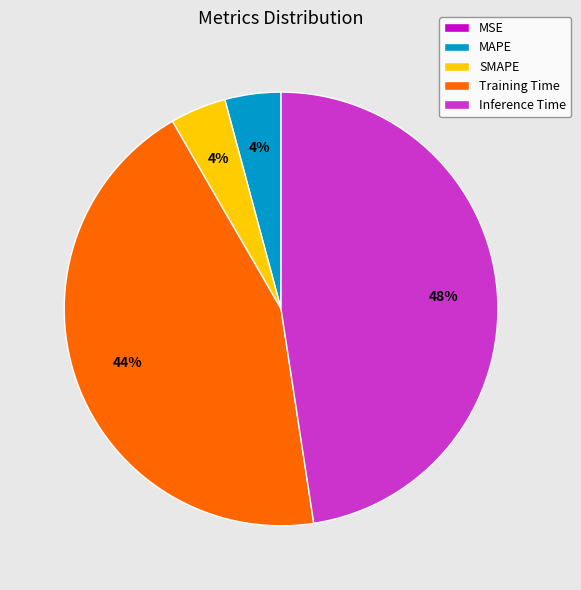

Between SMAPE and Inference Time, which is larger?

Inference Time